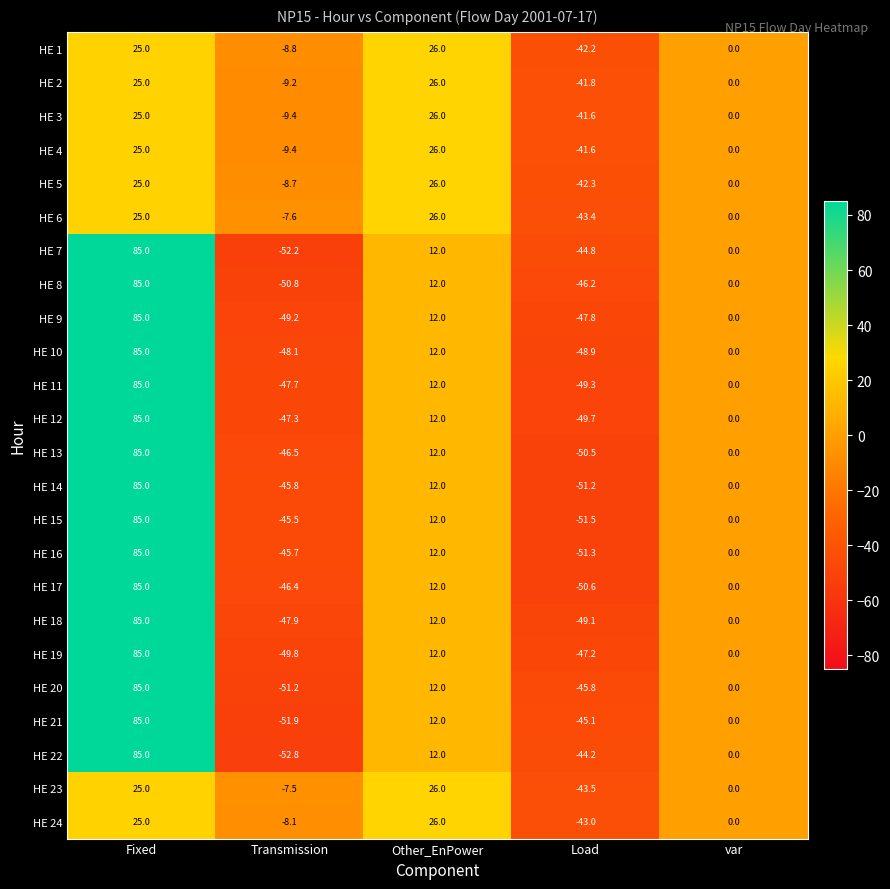

What is the greatest value displayed?

85.0